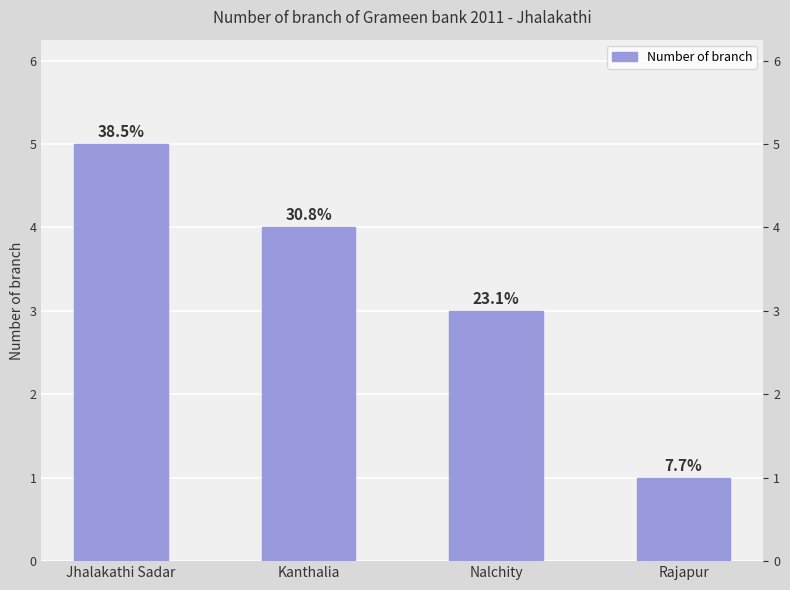

Reading left to right, extract all data points from this chart.

5	4	3	1